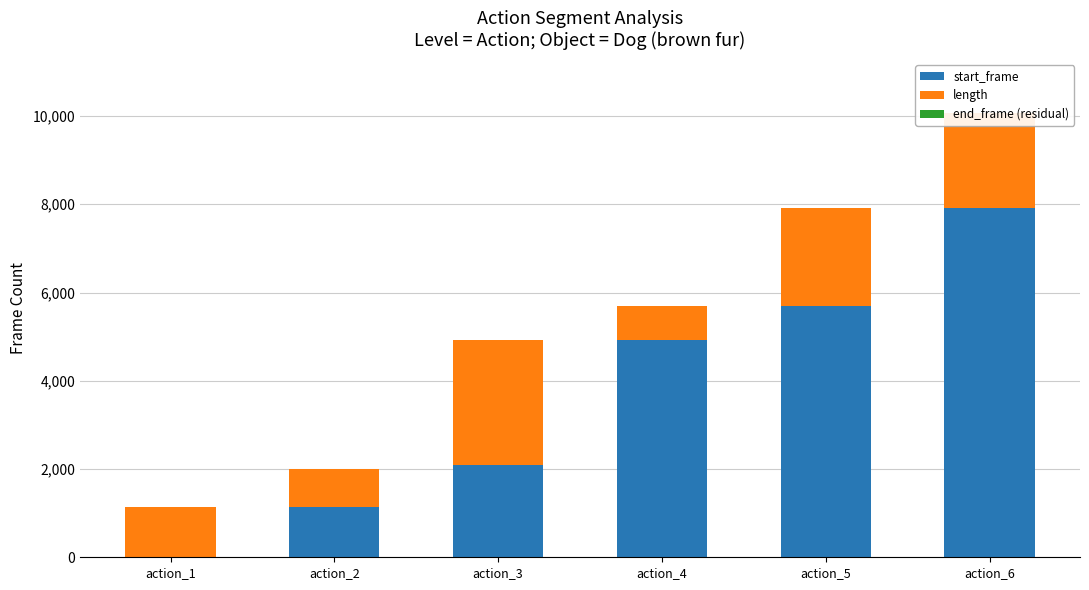

At which label does start_frame reach its peak?

action_6